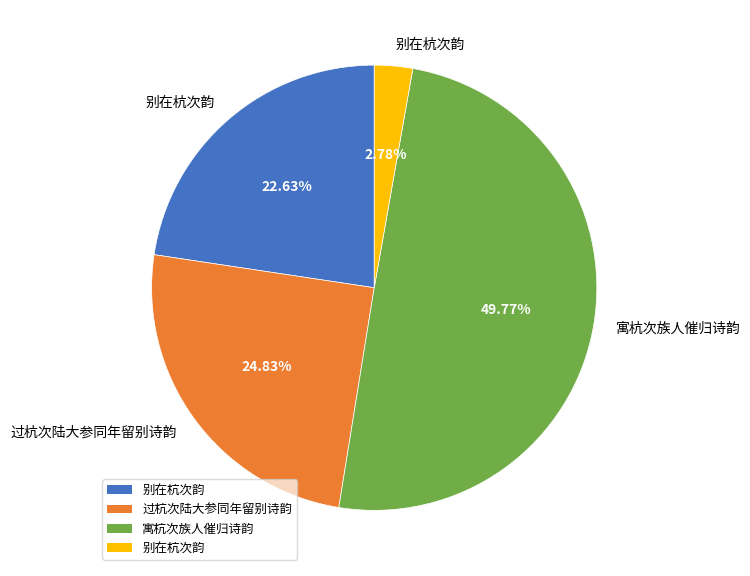

How many segments does this pie chart have?

4